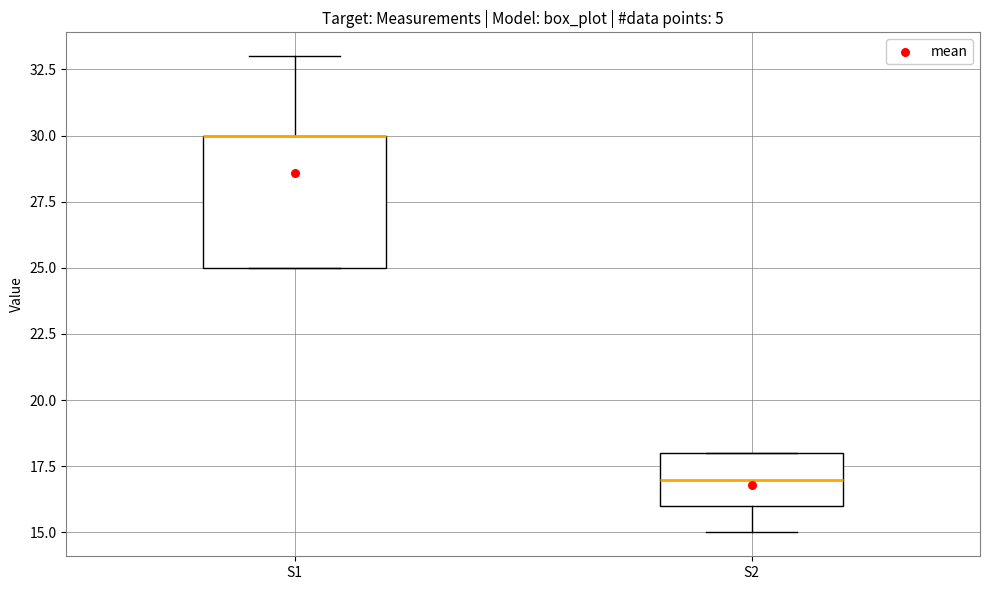

Where does the lower whisker of the box for S2 end on the y-axis? The values are not printed on the chart, so give them approximately, as read against the axis.

15